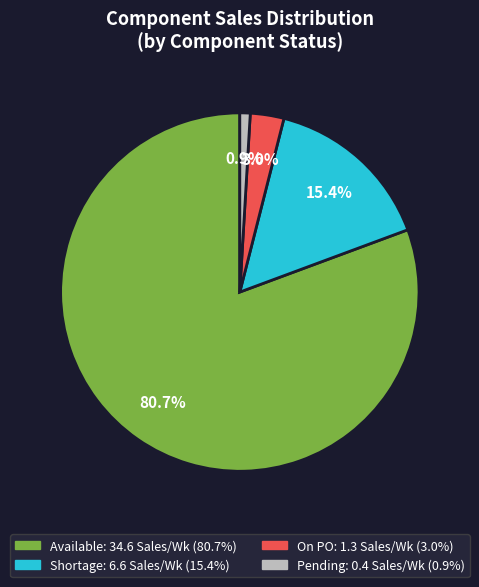

How many slices are in this pie chart?

4